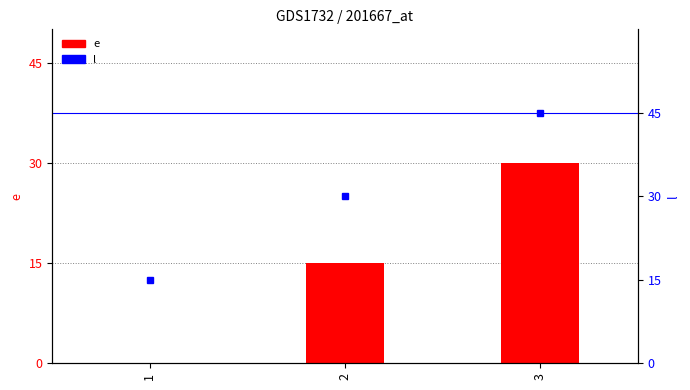

At how many categories does at least one series exceed 34?

1